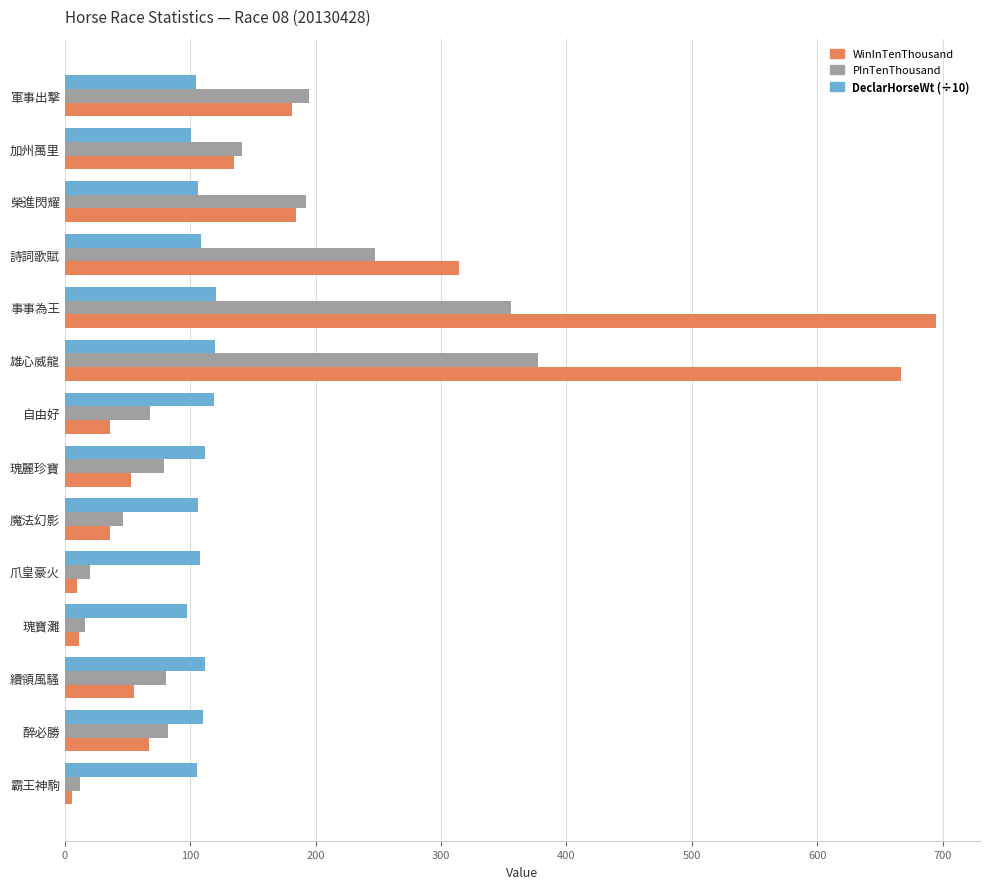

Is the value of DeclarHorseWt (÷10) at 瑰麗珍寶 greater than the value of PInTenThousand at 醉必勝?

Yes